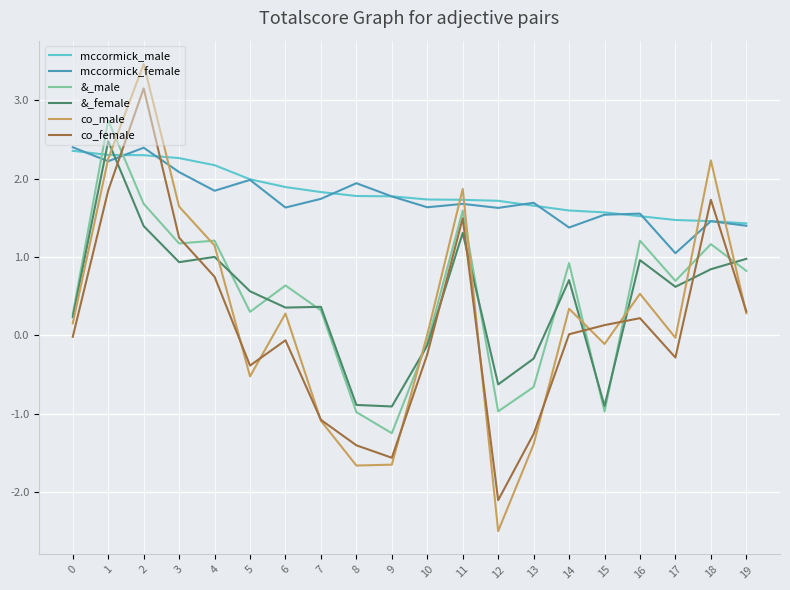

What value does the mccormick_female series have at 8?

1.9